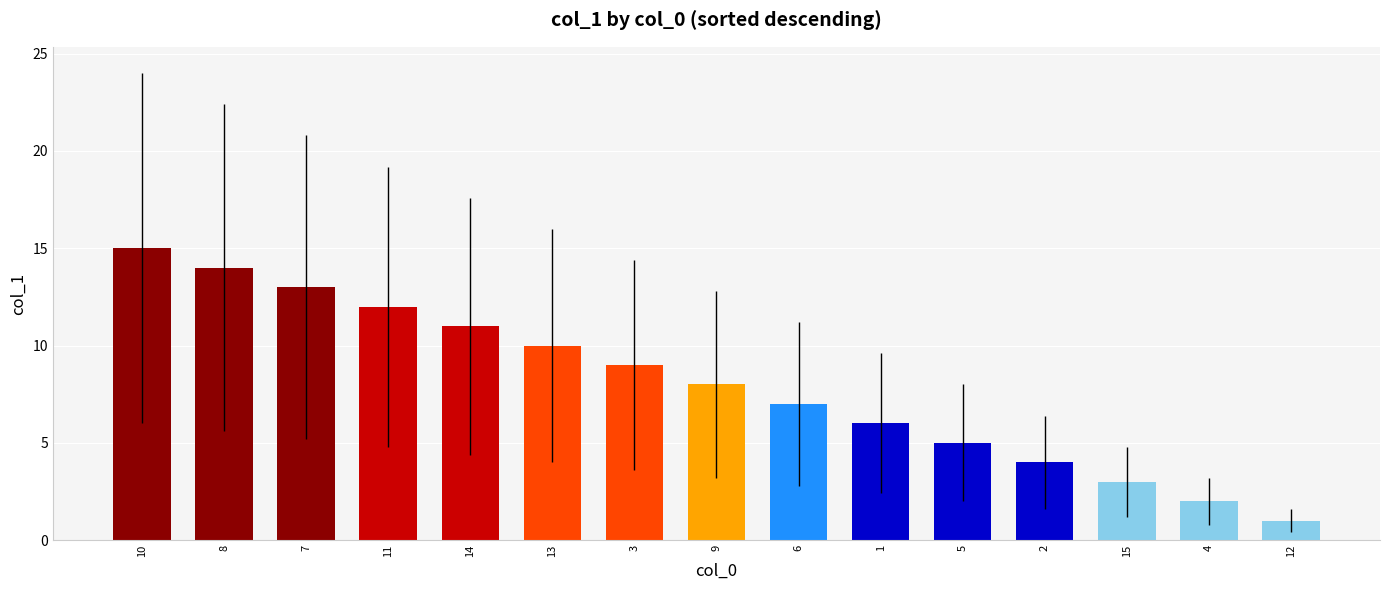

The chart shows a value of 3 at 15. True or false?

True